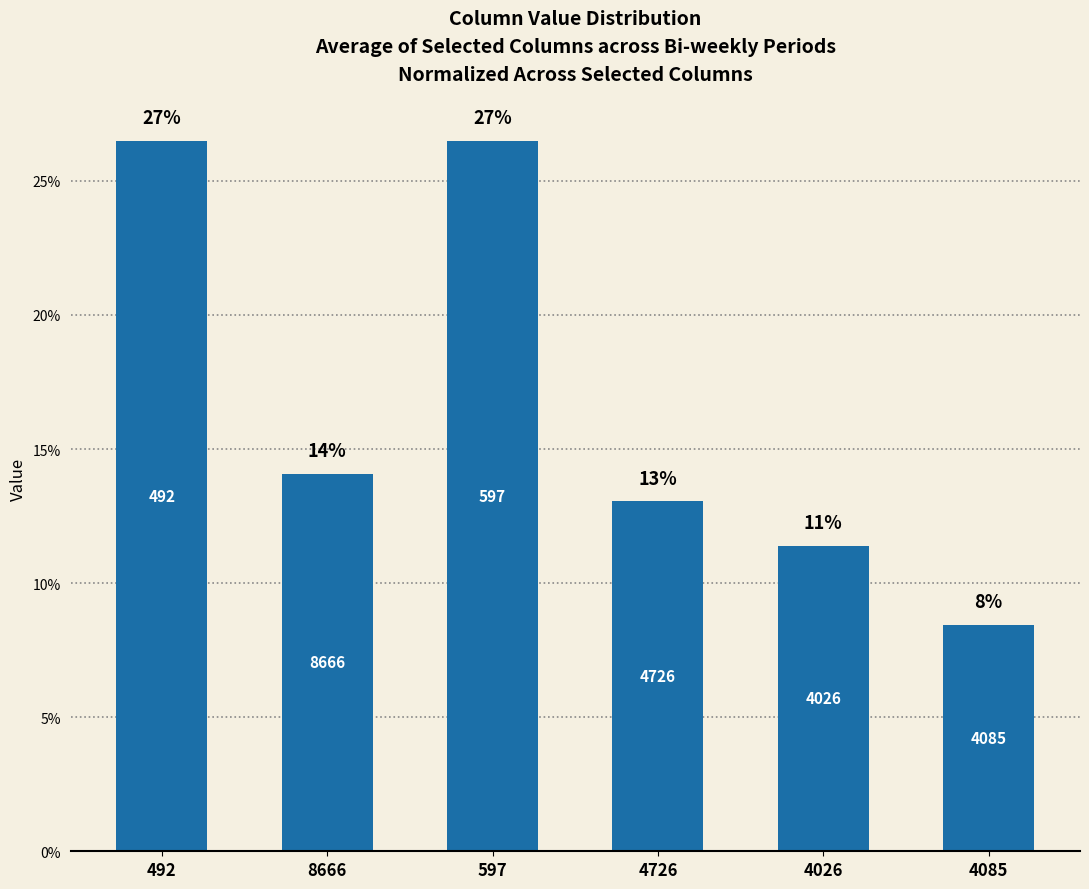

Read the value at 597.

26.5